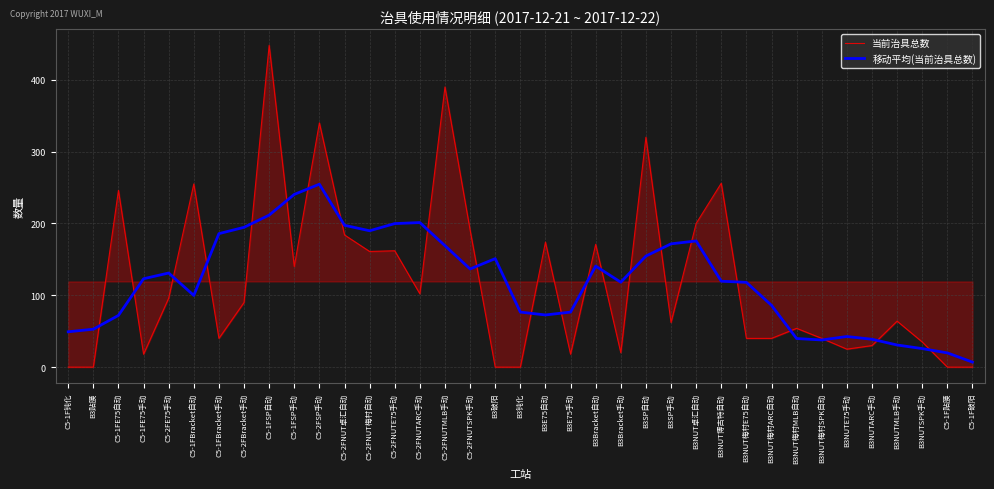

Which category has the highest value in the 当前治具总数 series?

C5-1FSP自动